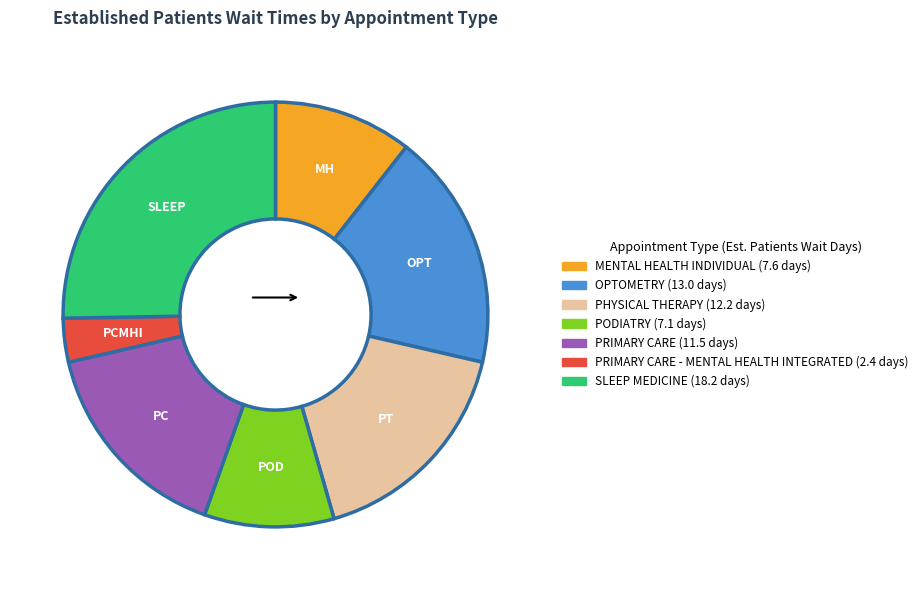

Is there a majority slice in this chart?

No